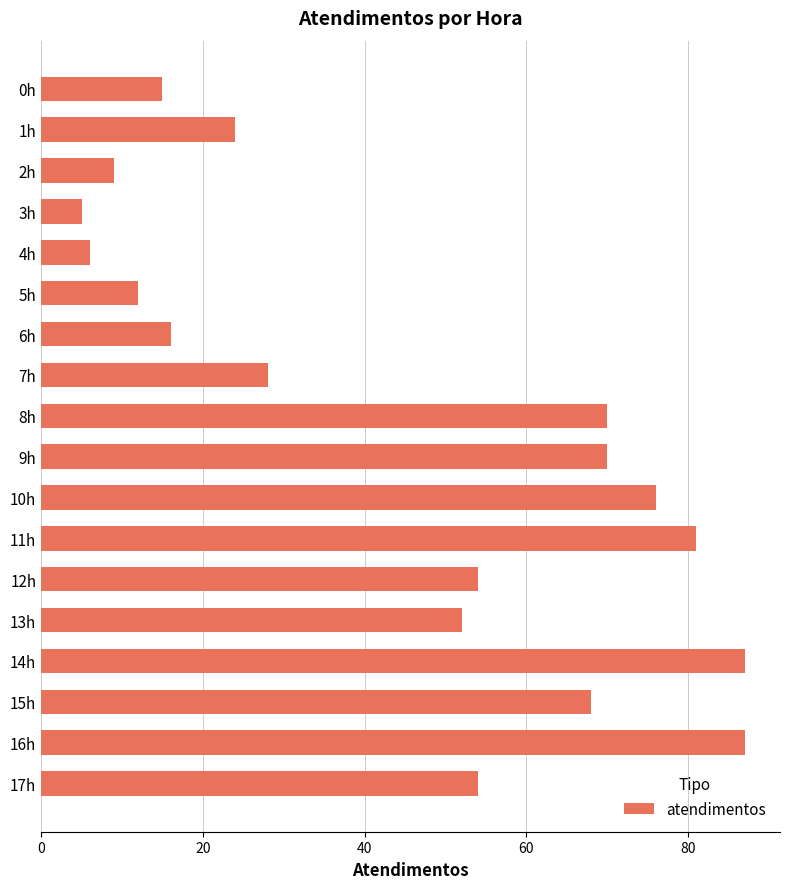

Between 11h and 6h, which is larger?

11h